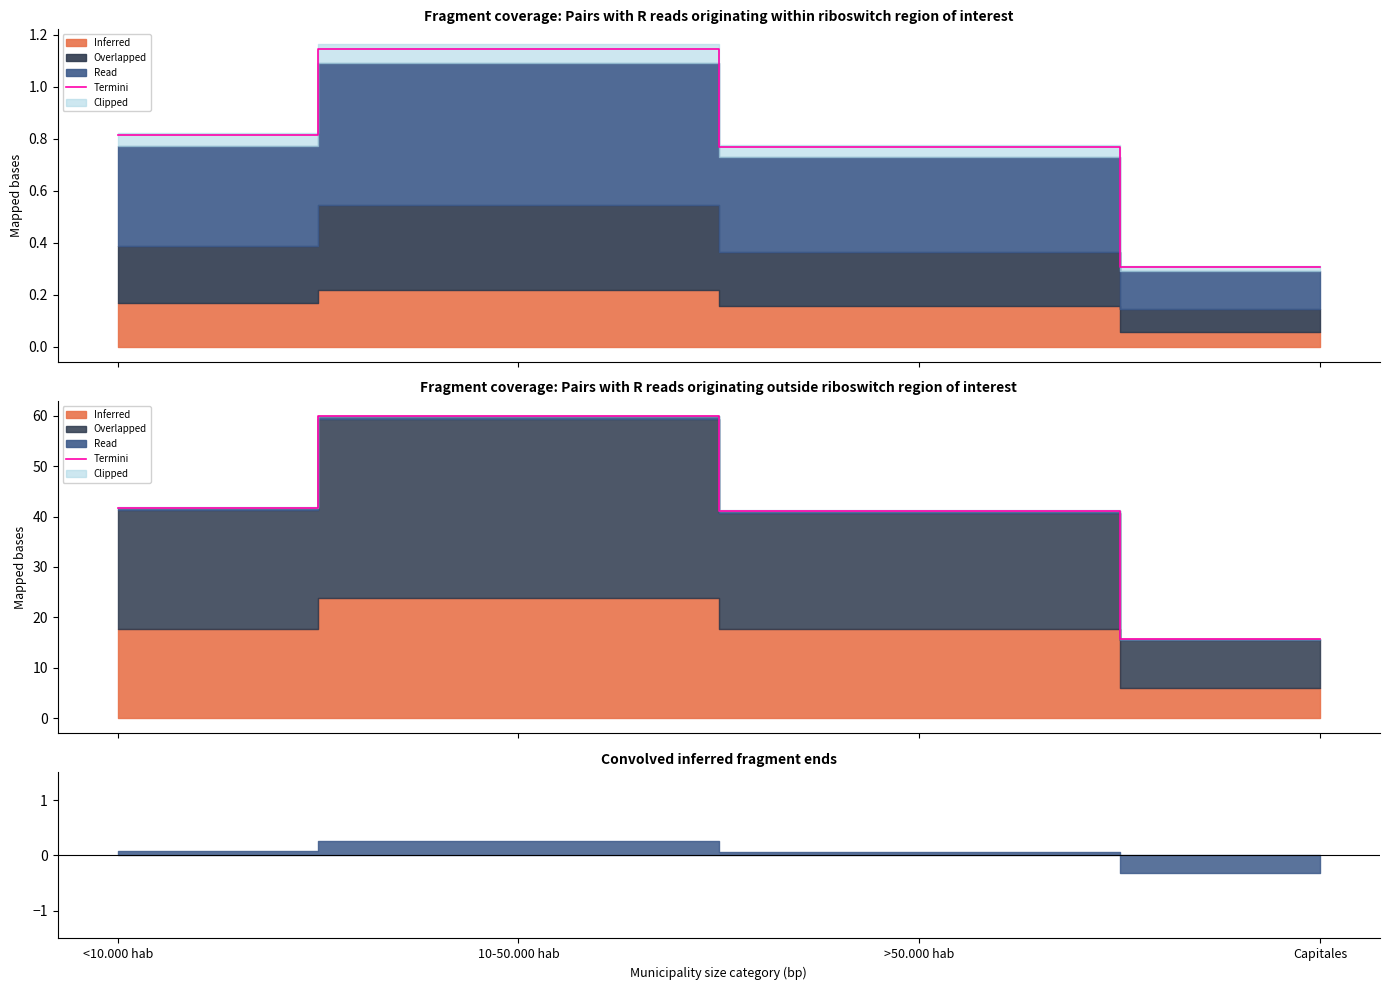

What is the average value?

39.6